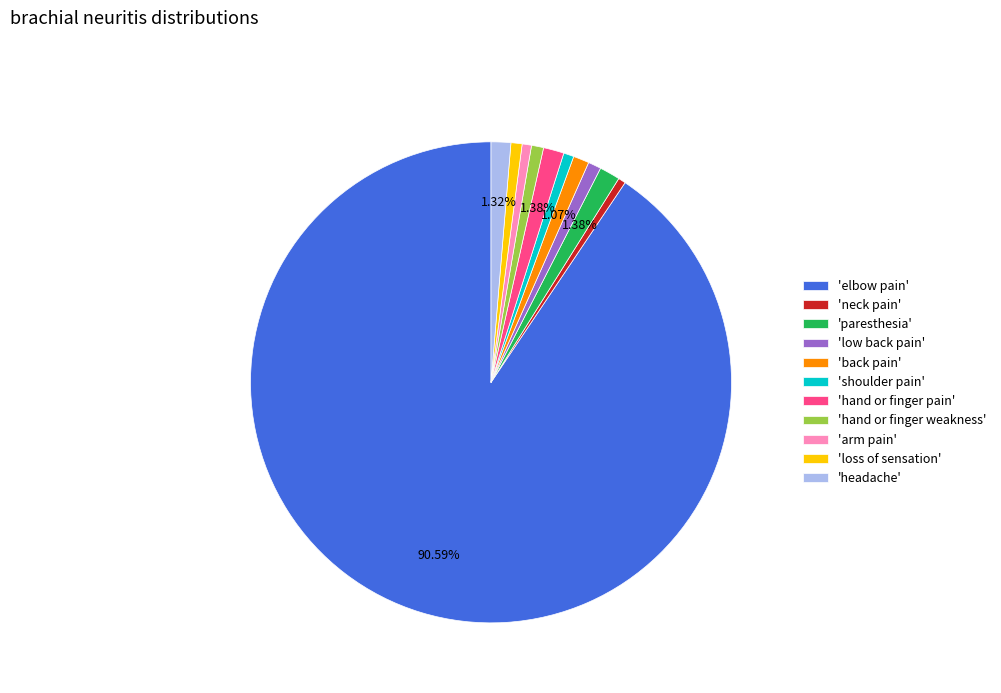

Do 'neck pain' and 'back pain' together represent more than half of the pie?

No